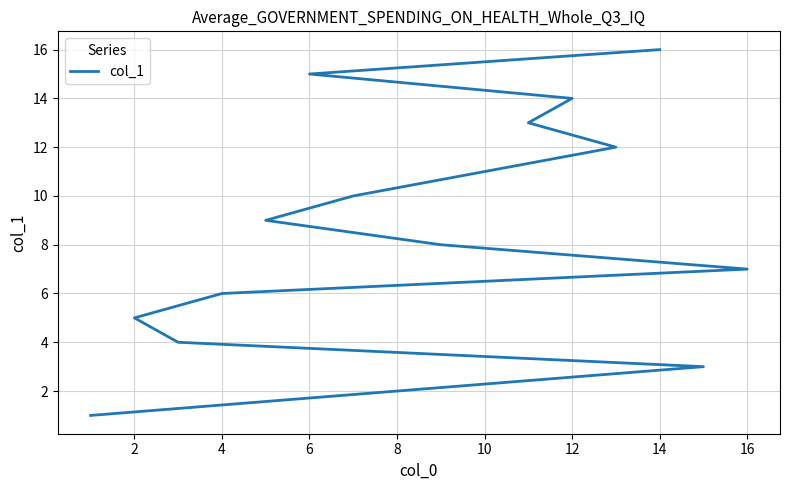

What is the label of the 15th point from the left?

6